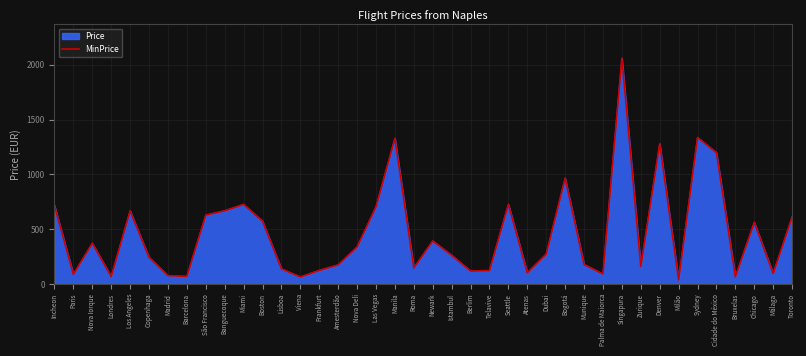

How many interior local peaks (higher than both neighbors) does the data have?

11